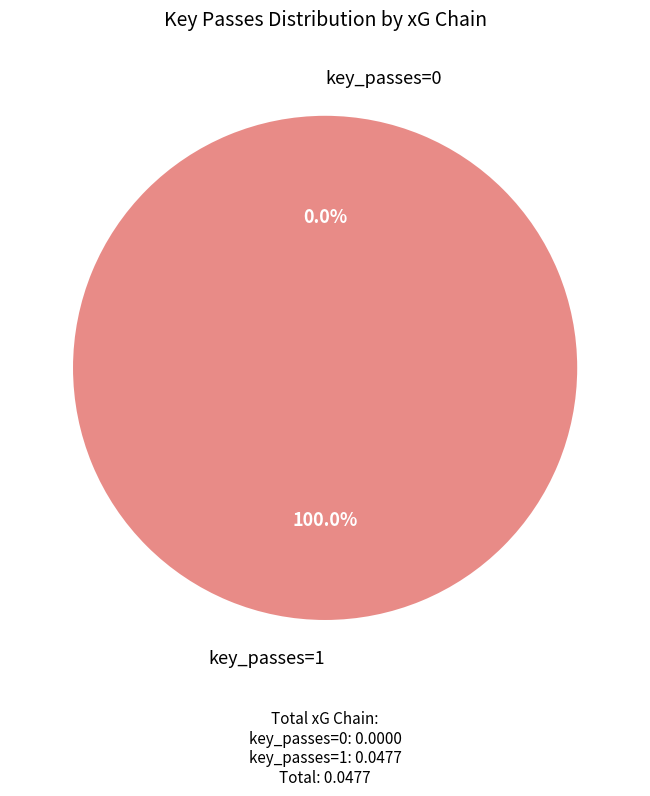

Does 1 represent more than half of the total?

Yes